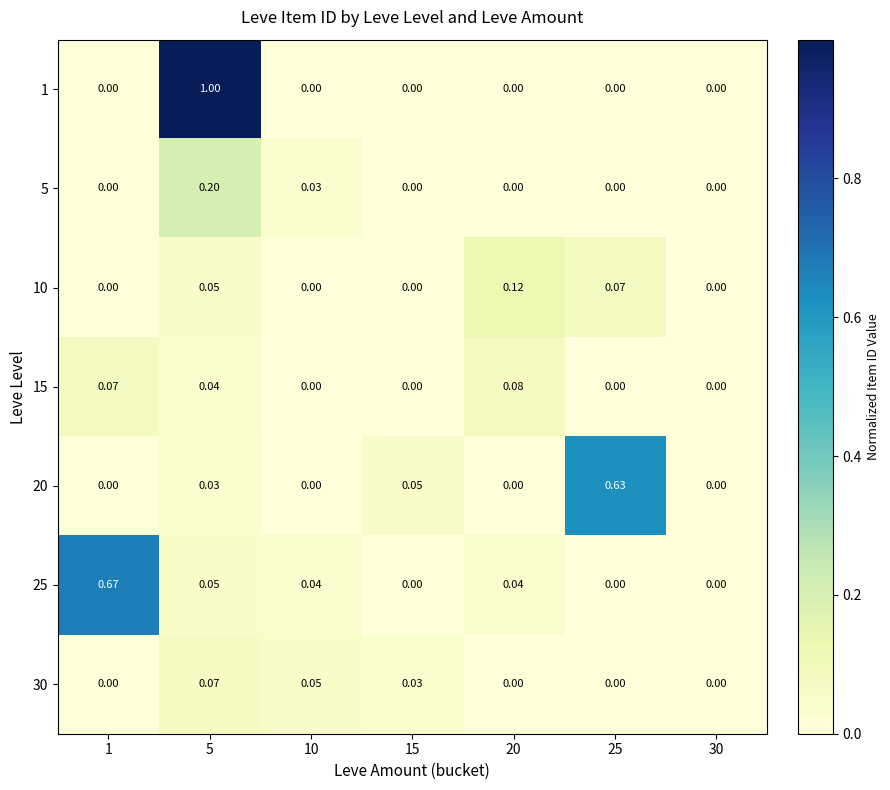

Which series has the largest range (max minus min)?

1